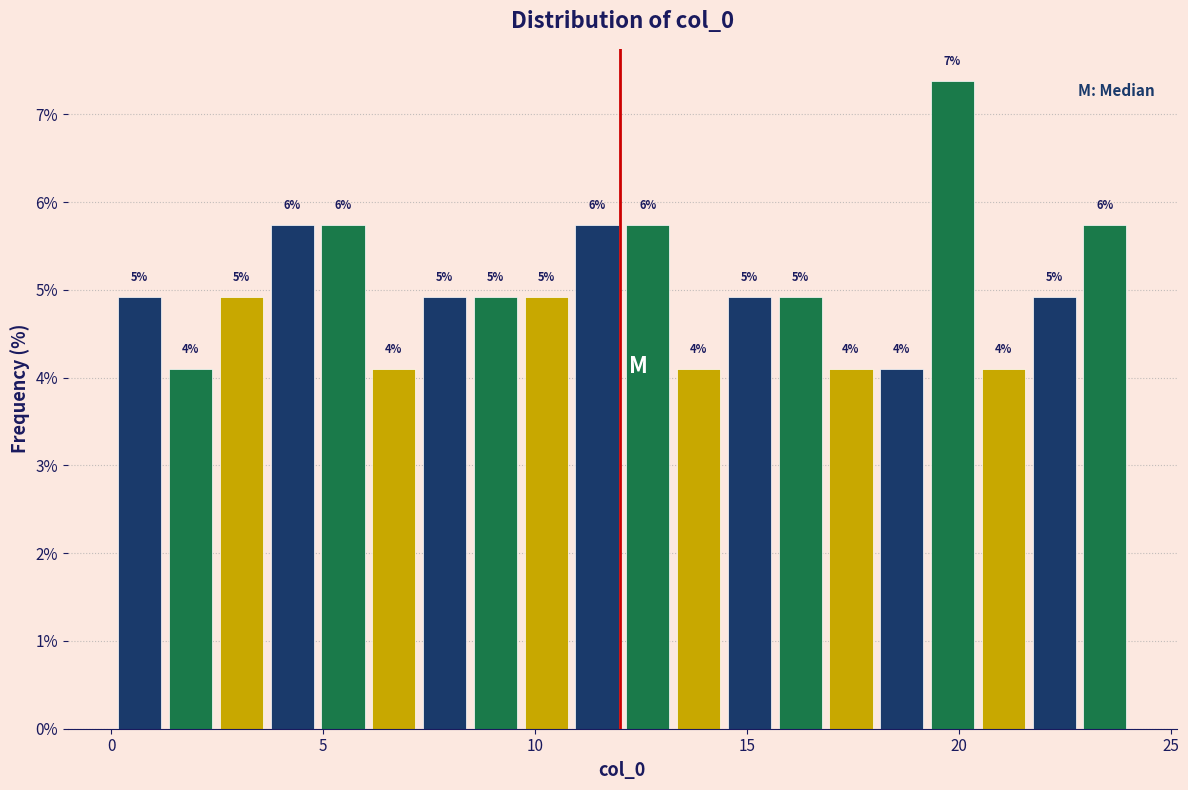

Around what value on the x-axis is the tallest bar? Give the approximate position of its centre, as read against the axis.

20.0